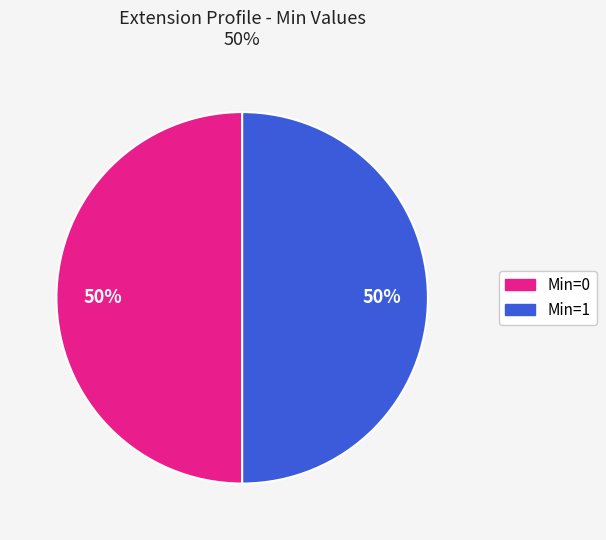

To the nearest percent, what is the average slice percentage?

50%